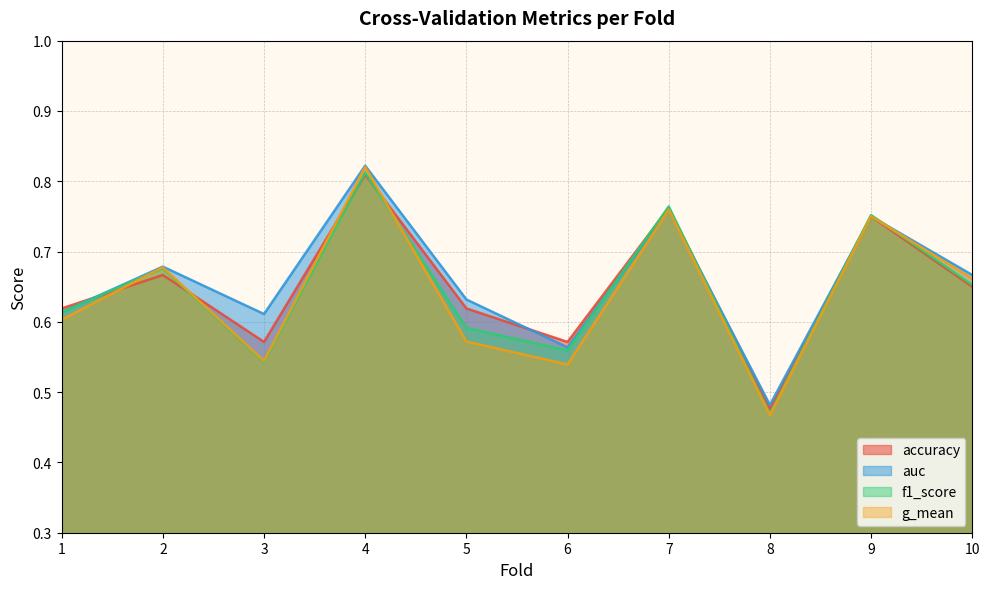

Where is the first local minimum for f1_score?

3